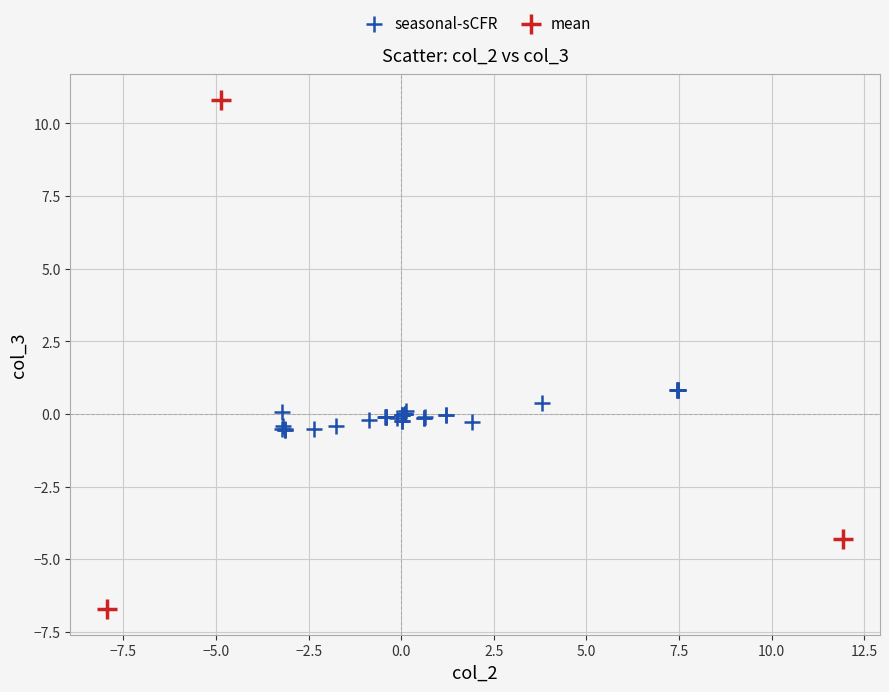

Which series contains the lowest Y value?

mean